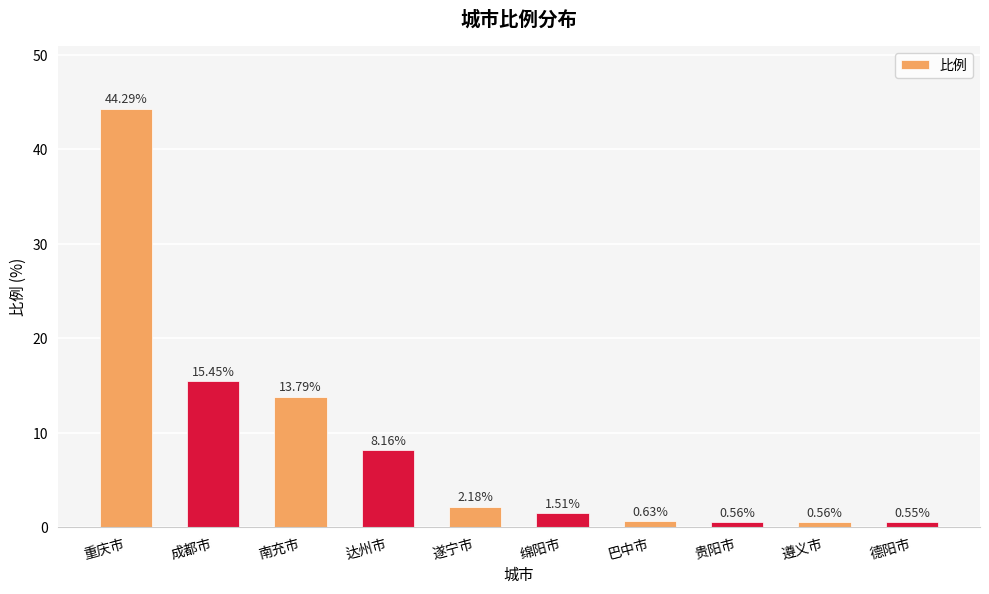

What is the label of the 1st bar from the left?

重庆市